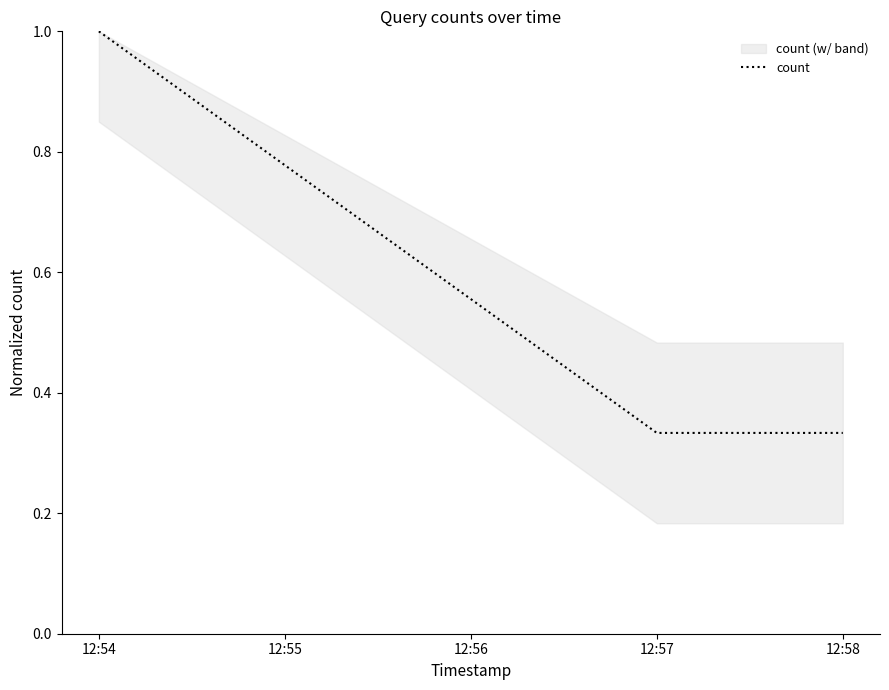

The value of count at 12:57 is 0.5. True or false?

False